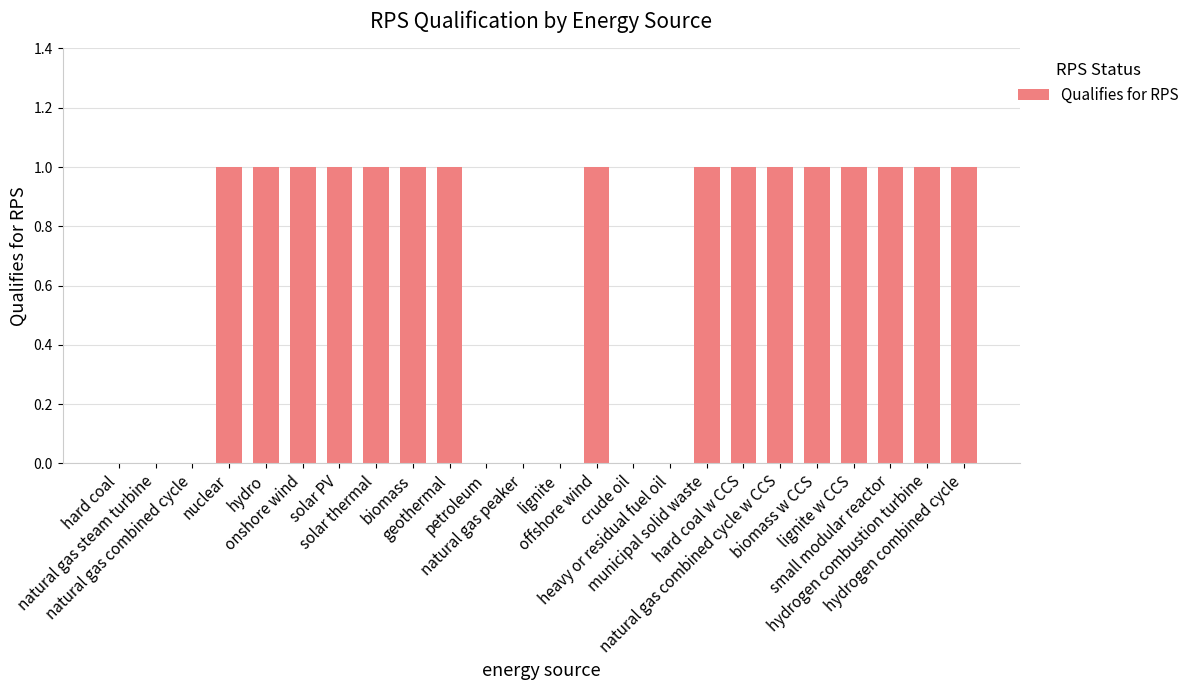

What is the sum of the values at hydrogen combined cycle and crude oil?

1